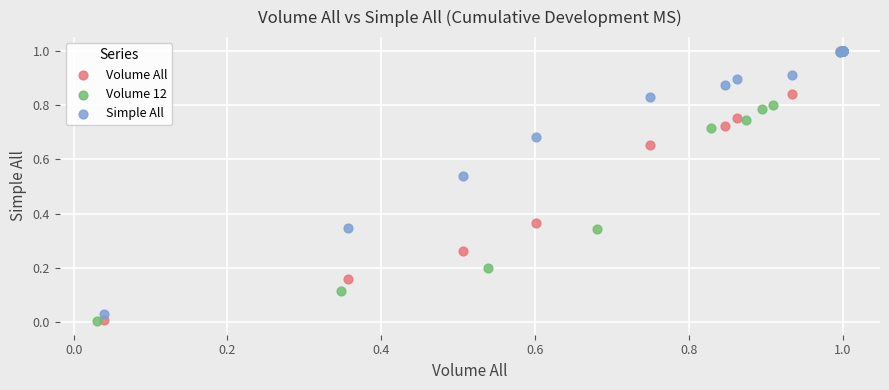

Which series has the largest Y range (max minus min)?

Volume 12